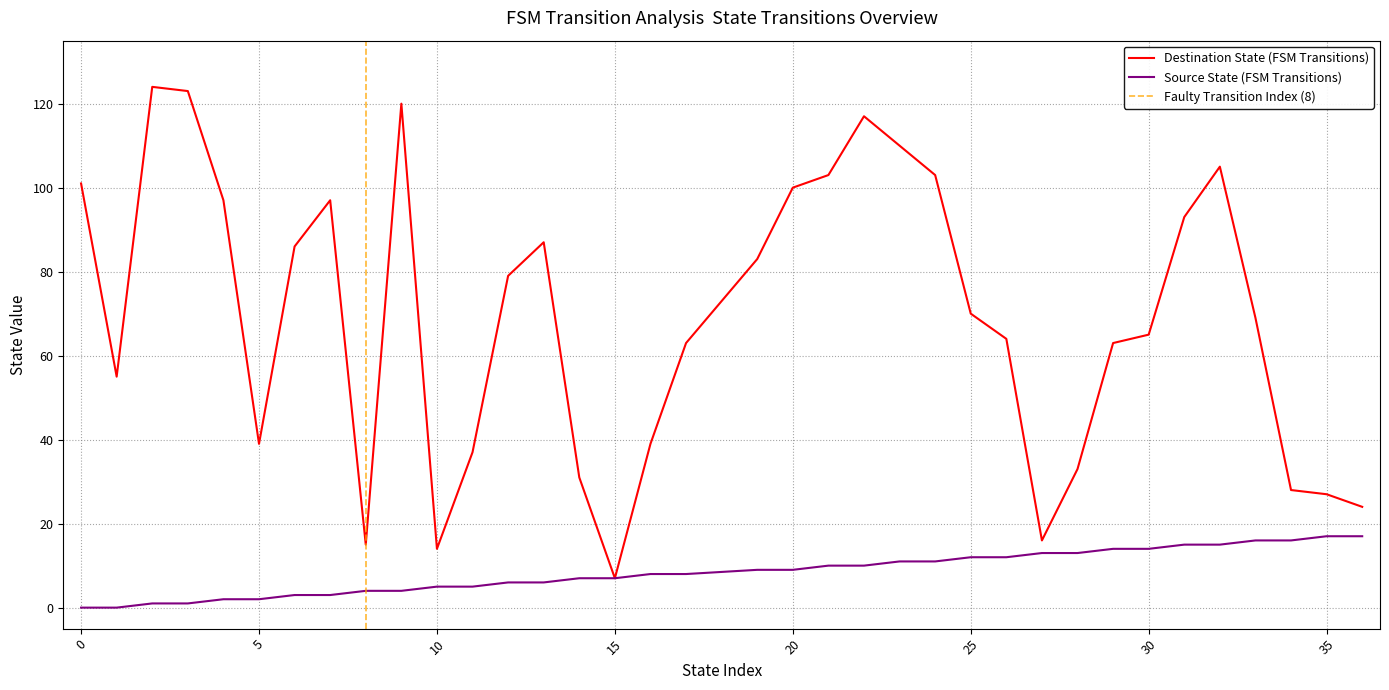

Is it true that source_state equals 15 at 23?

False